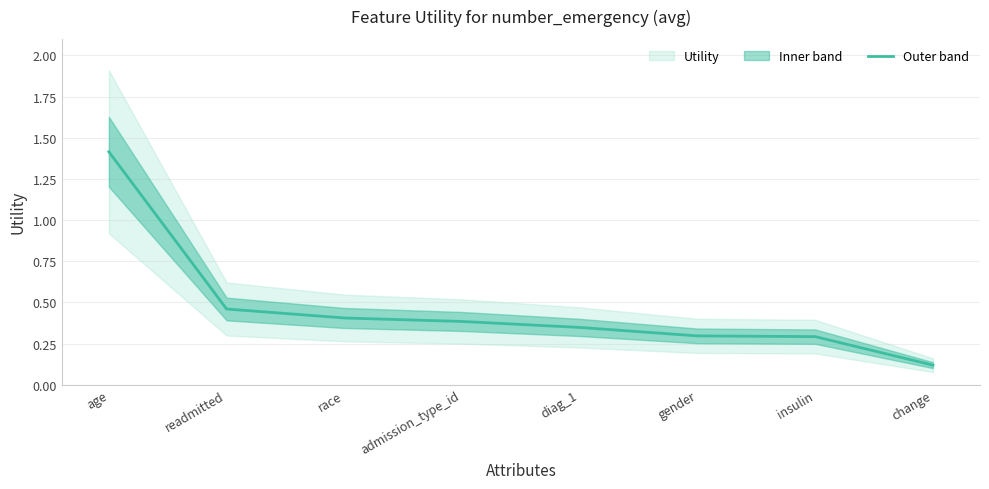

List the labels in order of value, largest first.

age, readmitted, race, admission_type_id, diag_1, gender, insulin, change